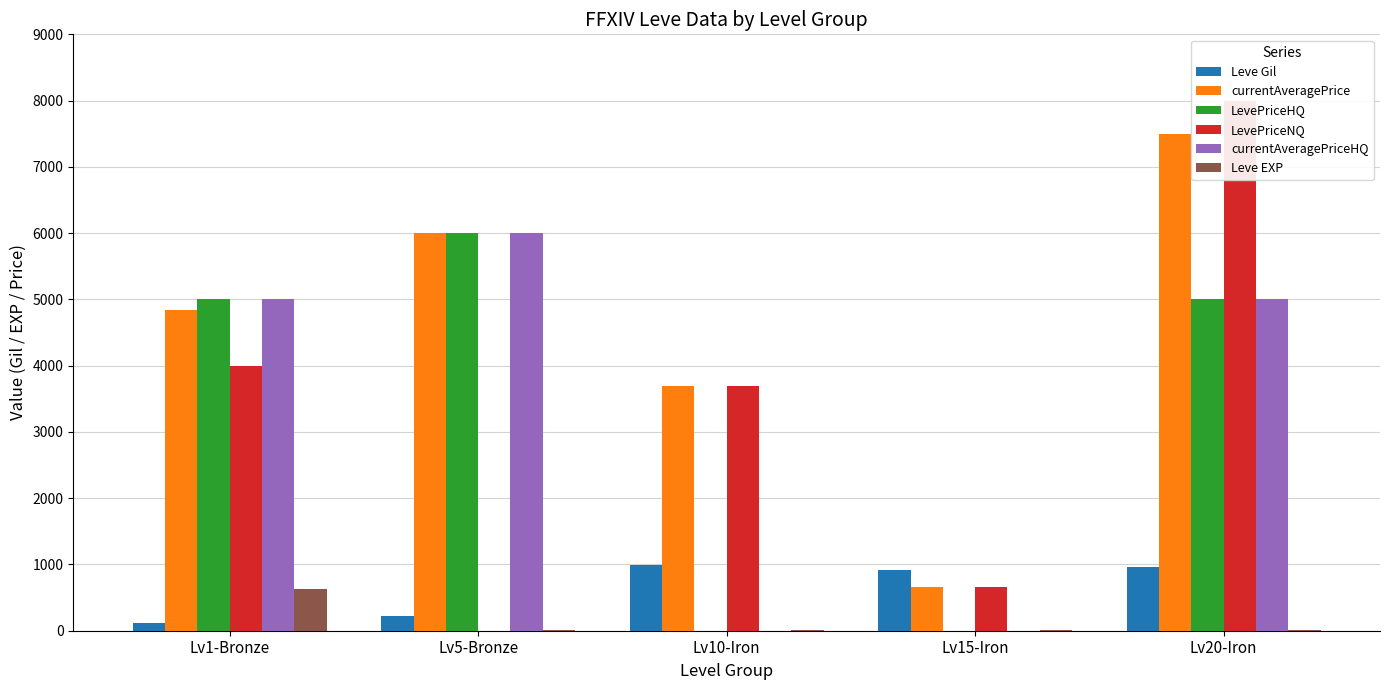

List the series in order of their peak value, lowest first.

Leve EXP, Leve Gil, LevePriceHQ, currentAveragePriceHQ, currentAveragePrice, LevePriceNQ